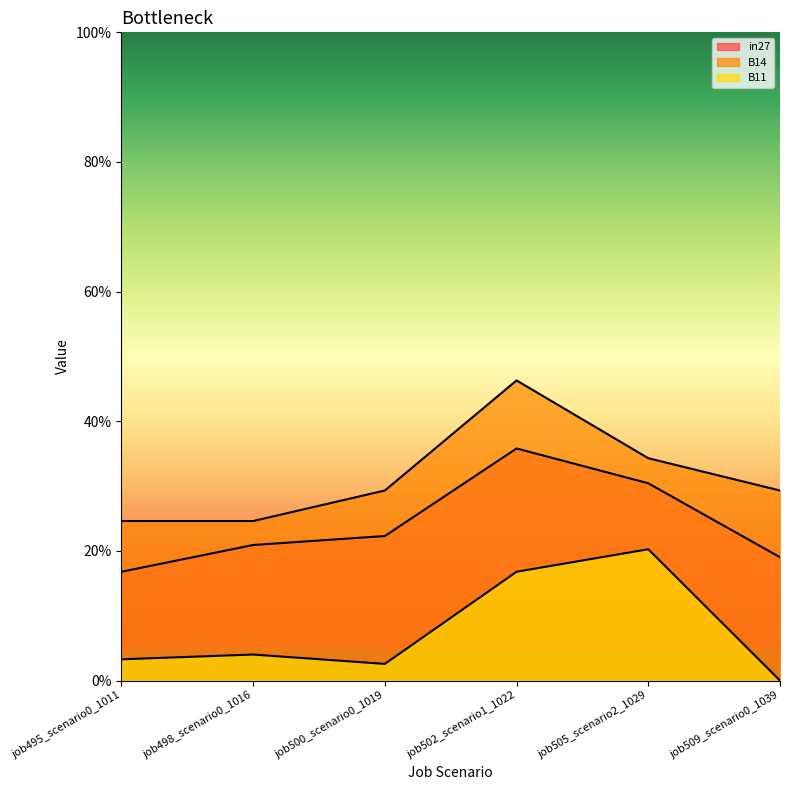

Which has a higher value, job502_scenario1_1022 or job505_scenario2_1029?

job502_scenario1_1022